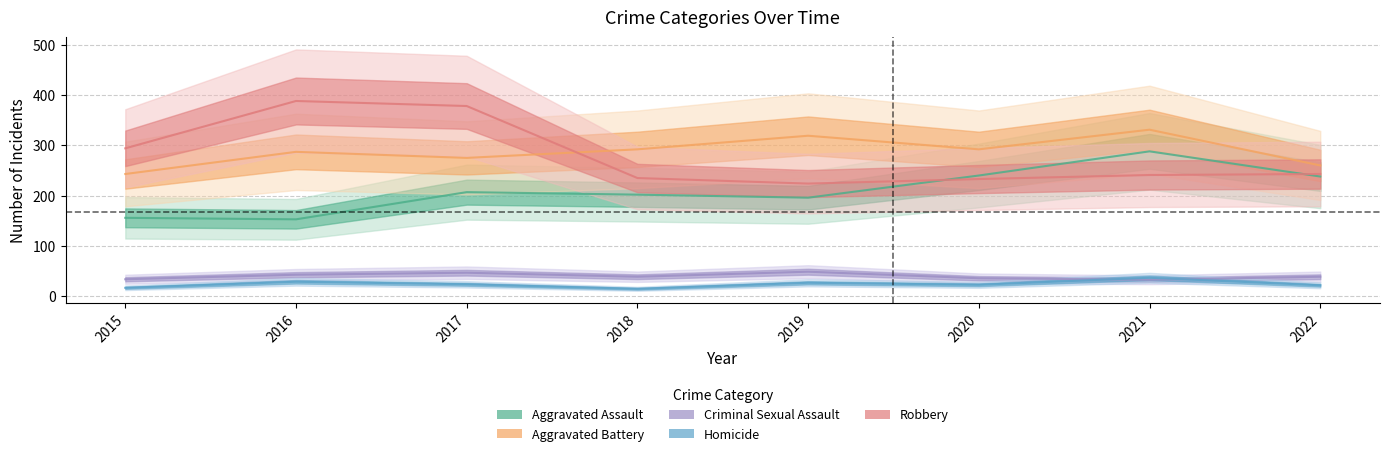

At which category does Criminal Sexual Assault reach its first local valley?

2018